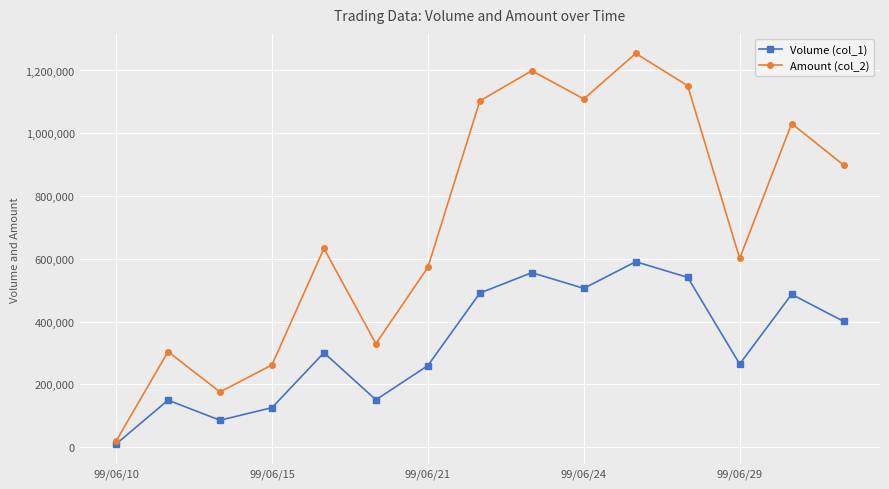

Rank the series by their average value, from lowest to highest.

Volume (col_1), Amount (col_2)